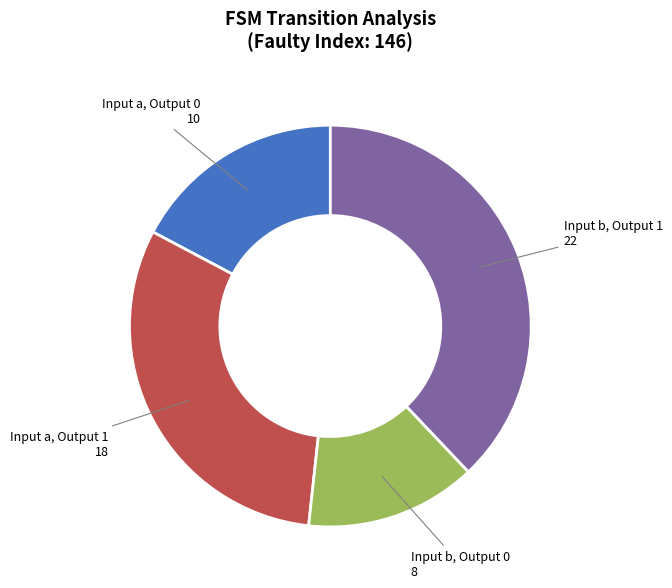

Is it true that Input b, Output 1 is 26% of the pie?

False